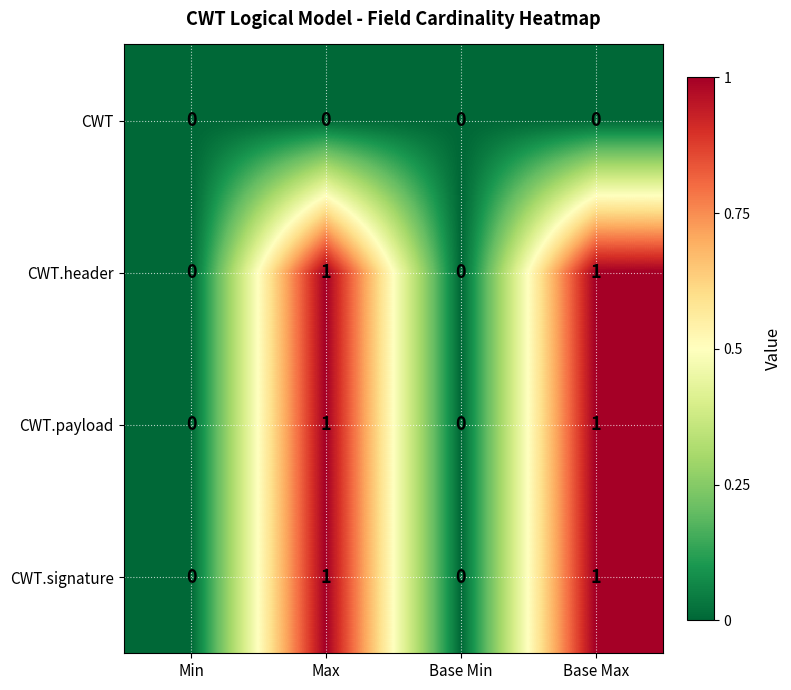

Reading left to right, extract all data points from this chart.

CWT: 0	0	0	0
CWT.header: 0	1	0	1
CWT.payload: 0	1	0	1
CWT.signature: 0	1	0	1